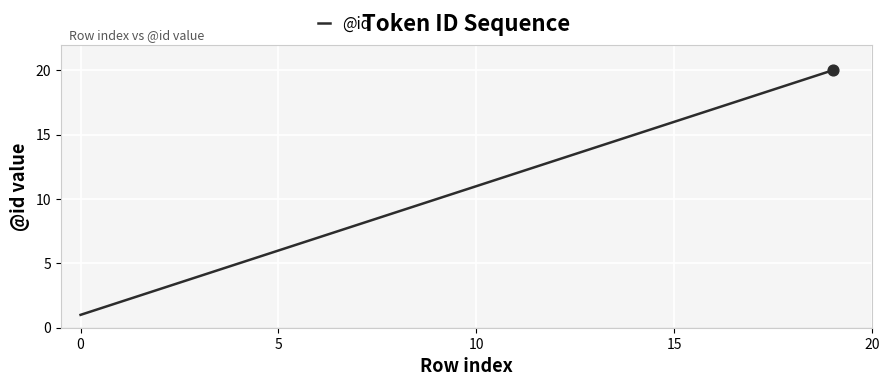

What is the greatest value displayed?

20